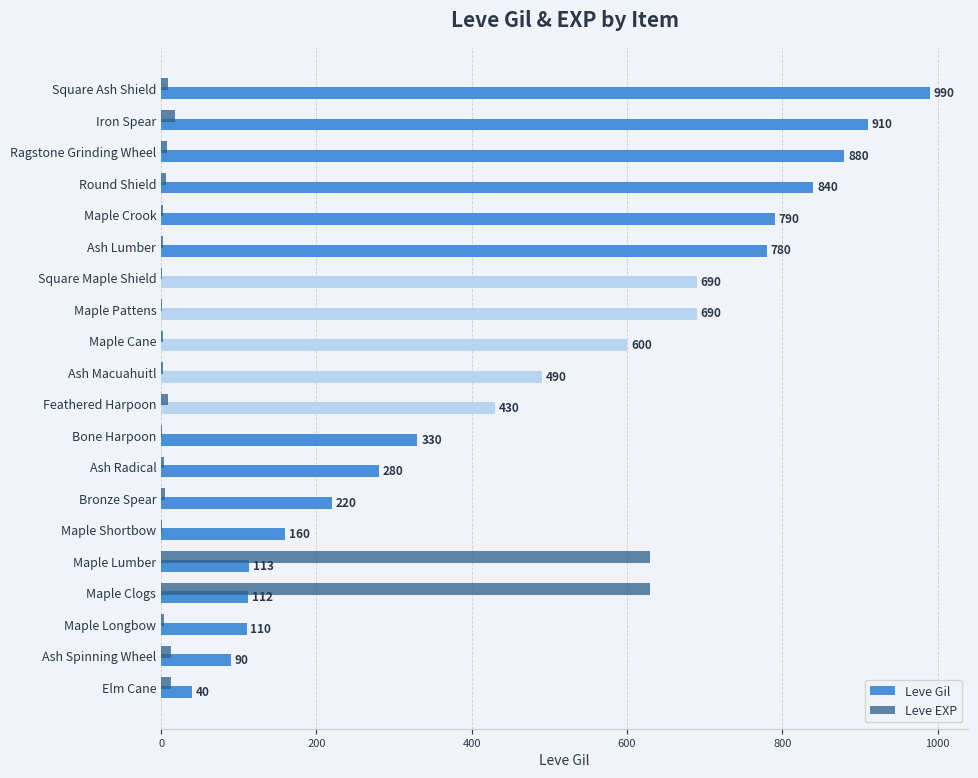

Is the value of Leve EXP at Ash Radical greater than the value of Leve Gil at Maple Crook?

No